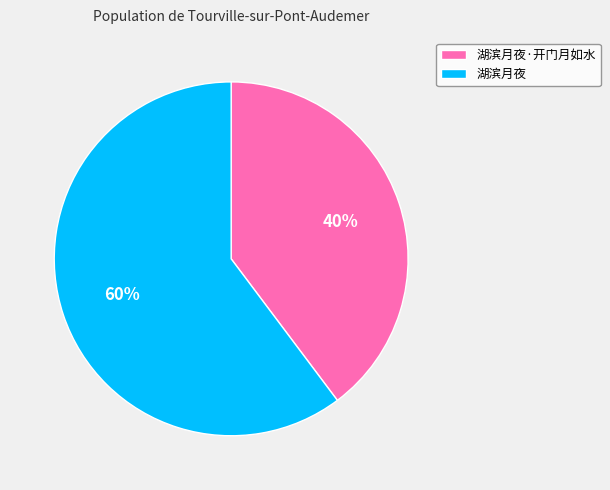

To the nearest percent, what is the difference between the largest and smallest slice percentages?

20%